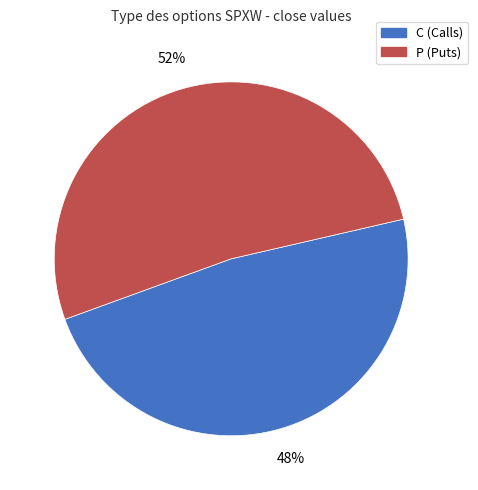

To the nearest percent, what percentage of the pie is C?

48%